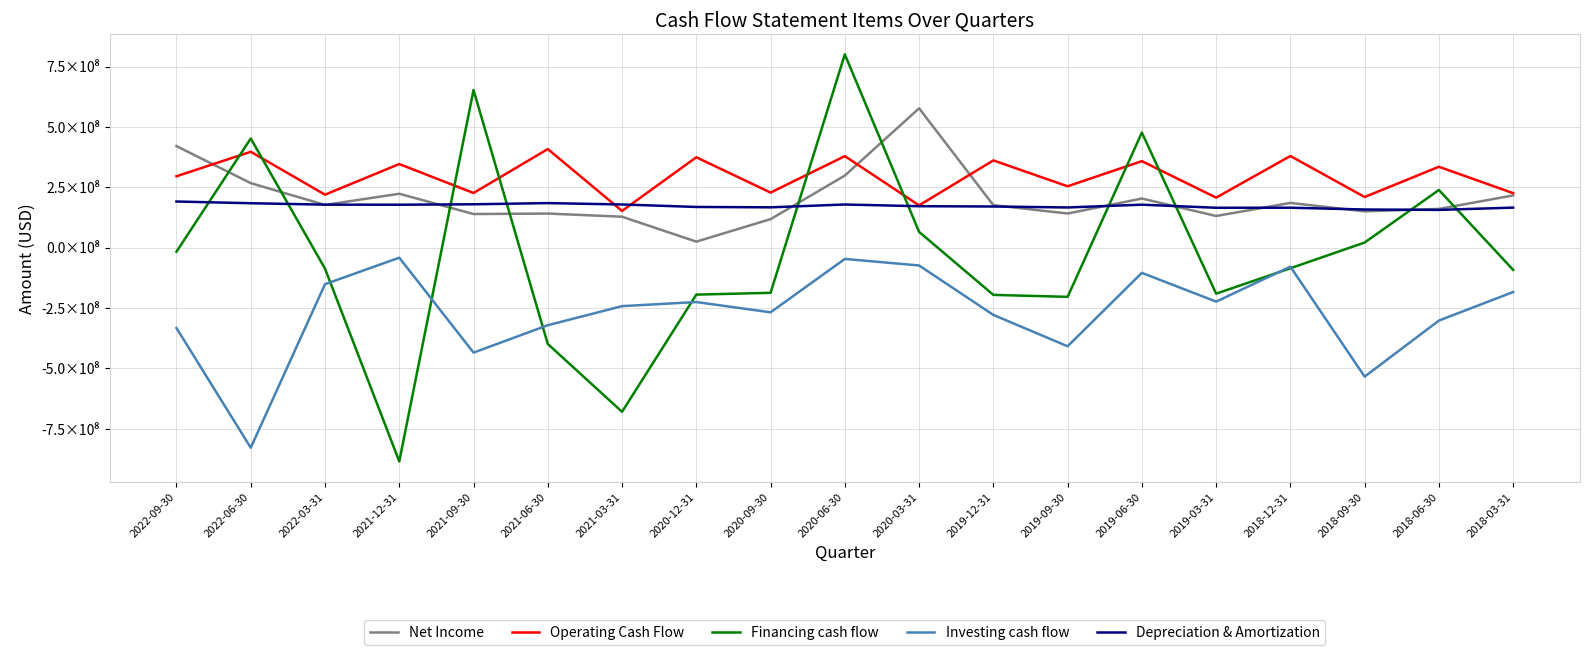

How many values in the Net Income series are below 176009000?

9